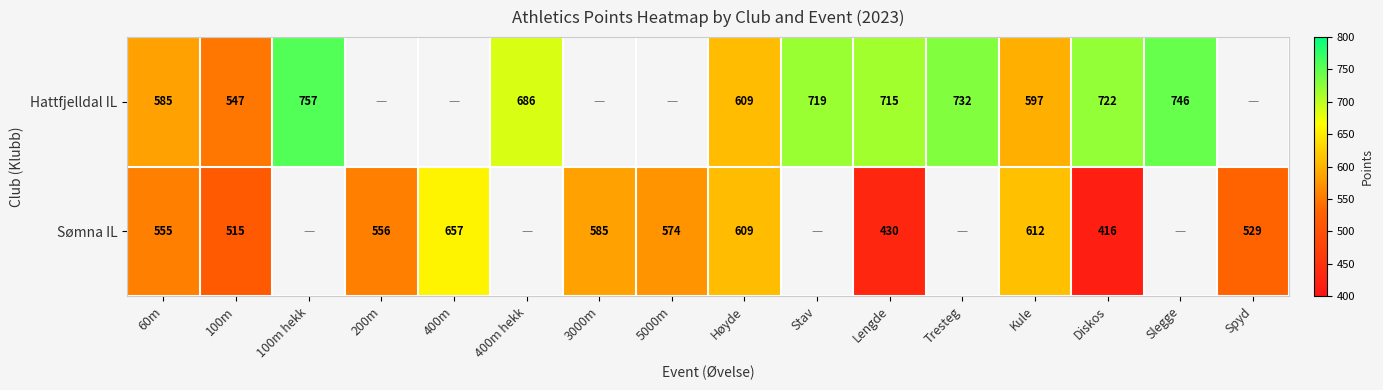

Rank the series at Diskos from lowest to highest value.

Sømna IL, Hattfjelldal IL